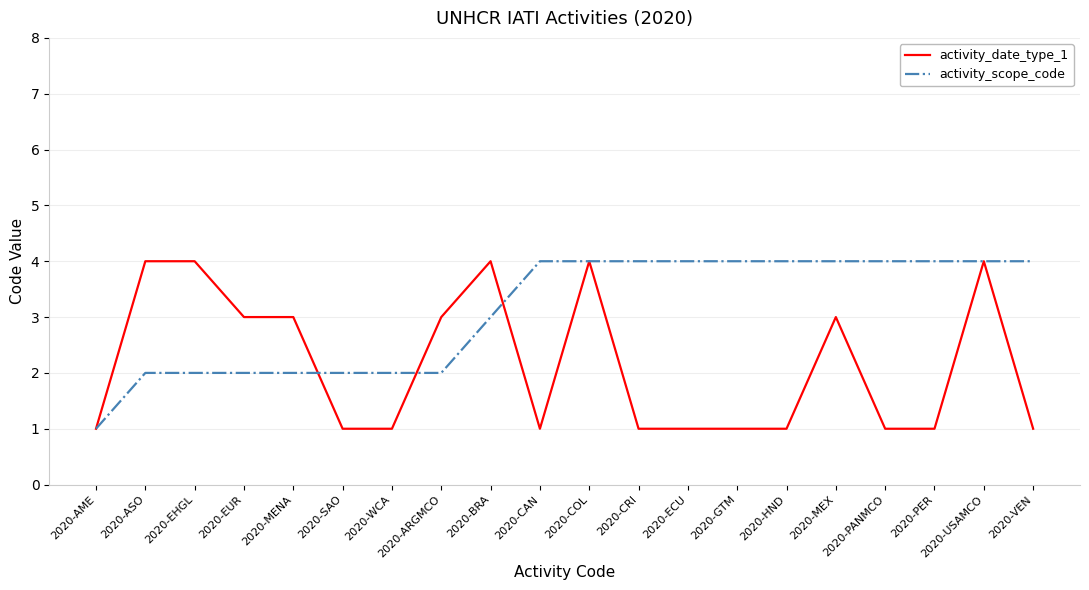

What position from the right is 2020-COL?

10